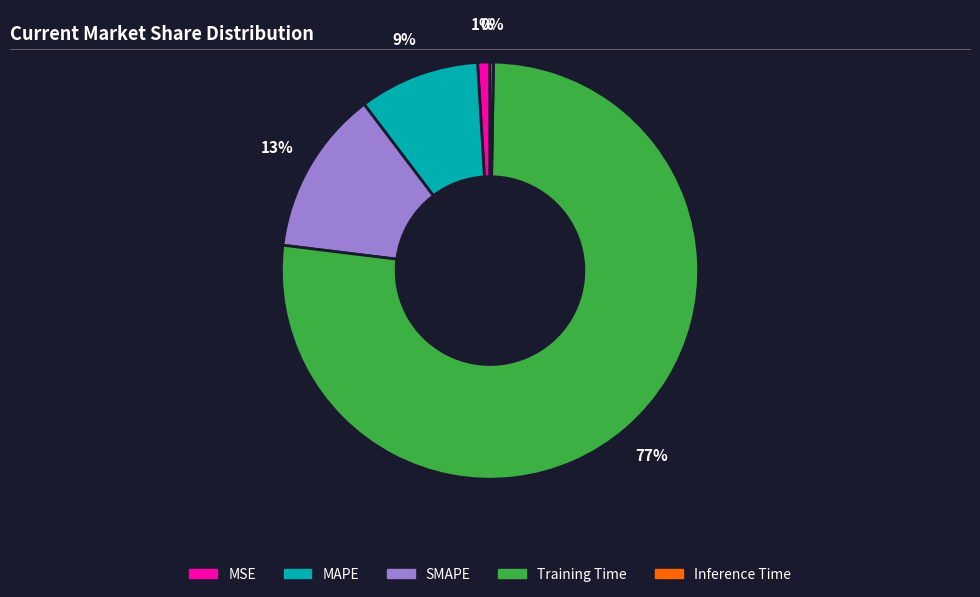

Do MSE and MAPE together represent more than half of the pie?

No